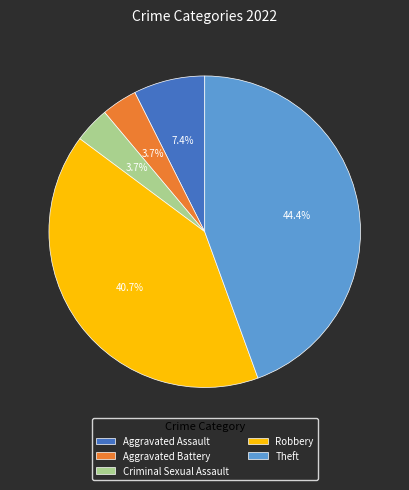

Which has a higher value, Robbery or Theft?

Theft